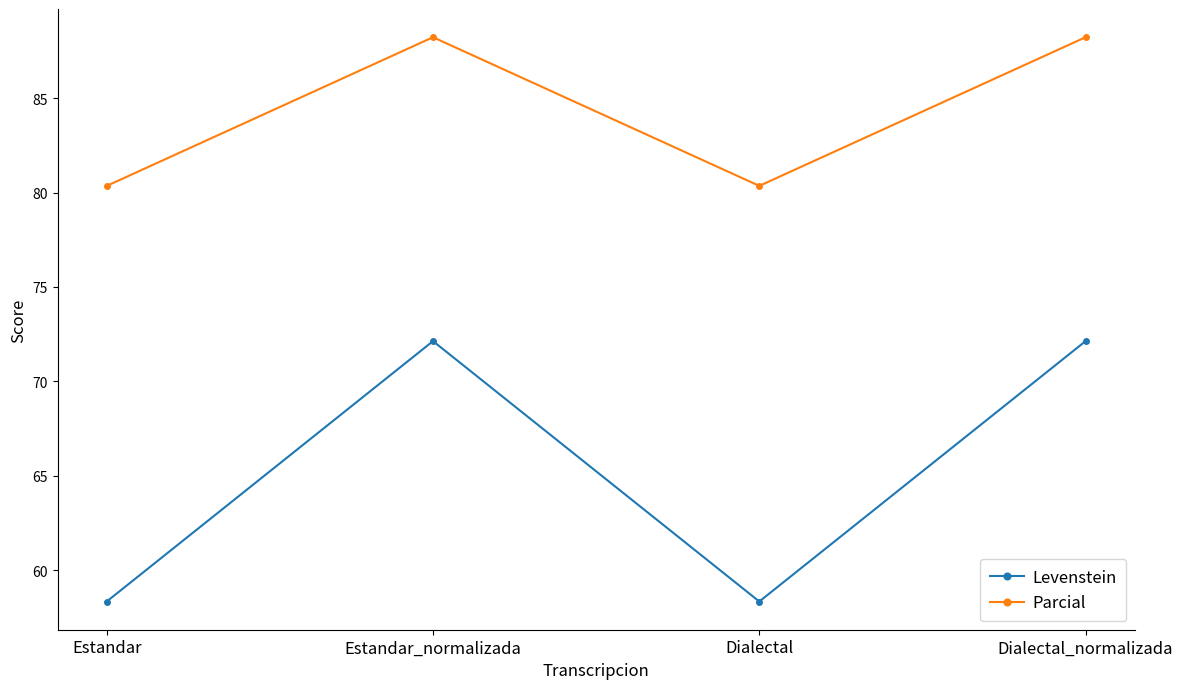

What is the approximate value of Parcial at Estandar?

80.4